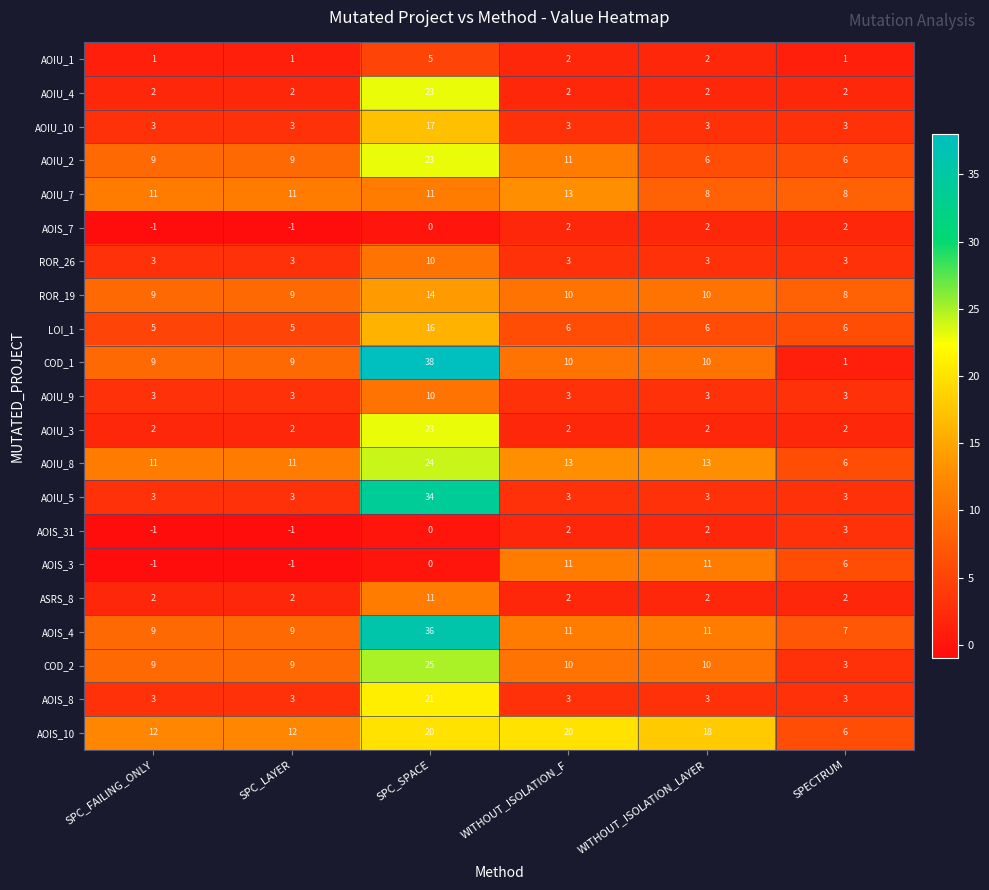

At how many categories does at least one series exceed 37?

1